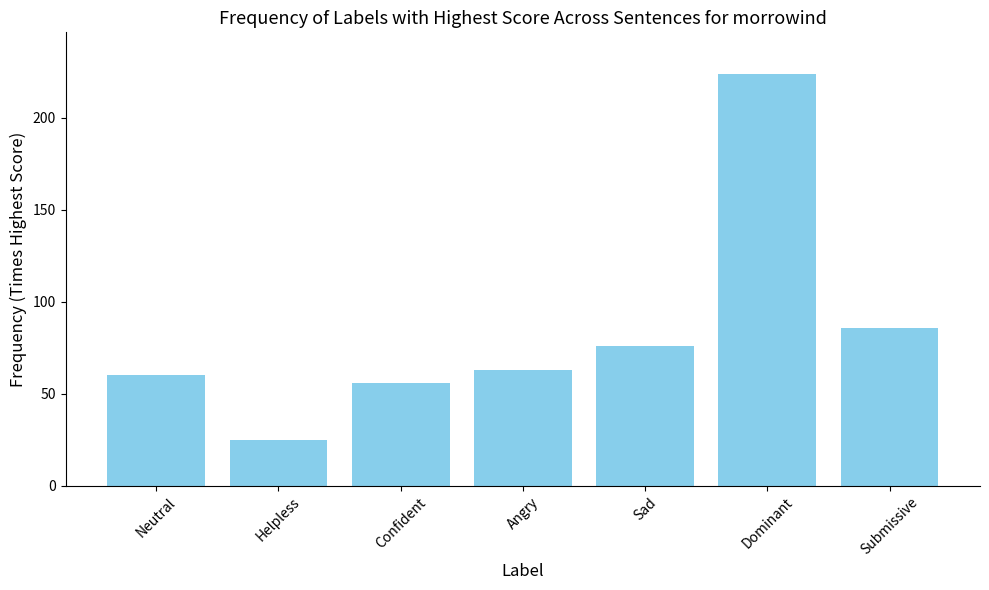

Count the number of categories in the chart.

7